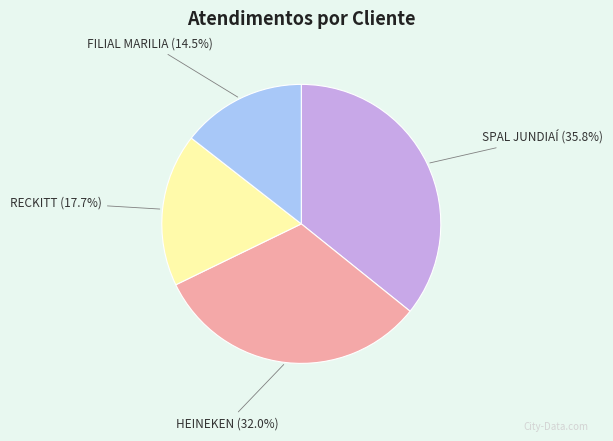

To the nearest percent, what portion does HEINEKEN represent?

32%